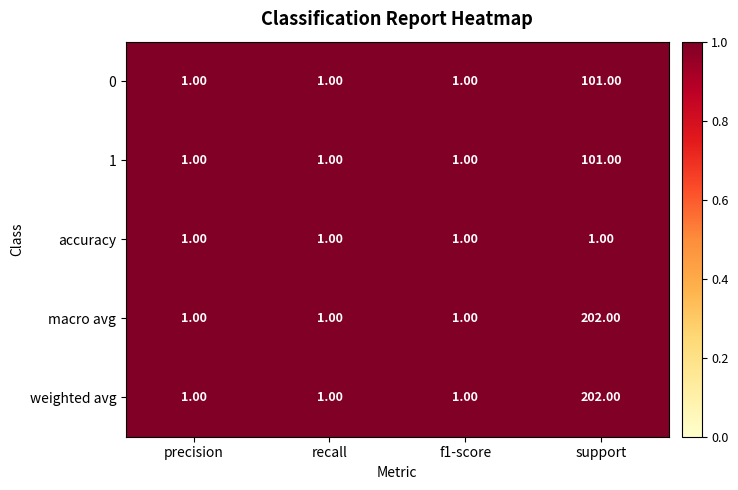

What is the average value of the 0 series?

26